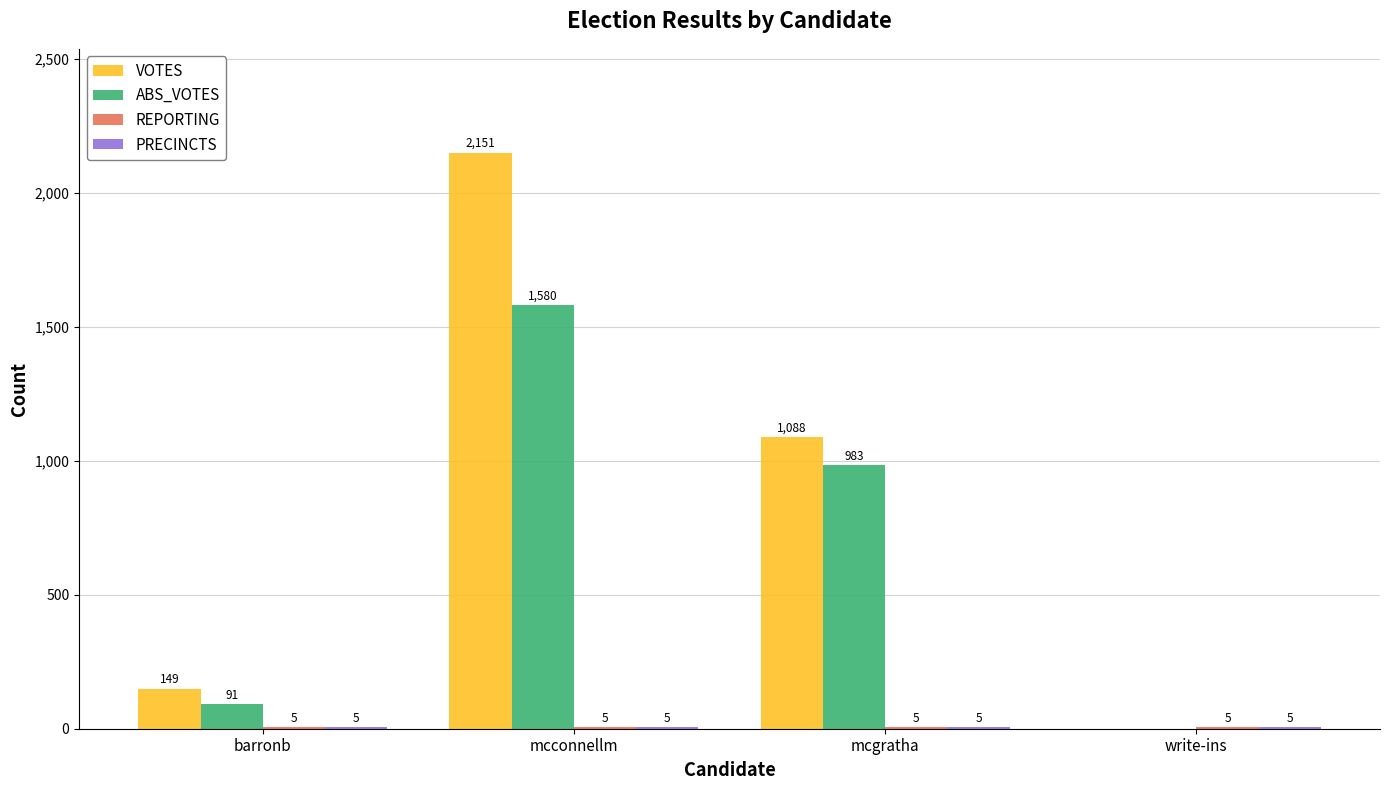

What is the maximum value shown in the chart?

2151